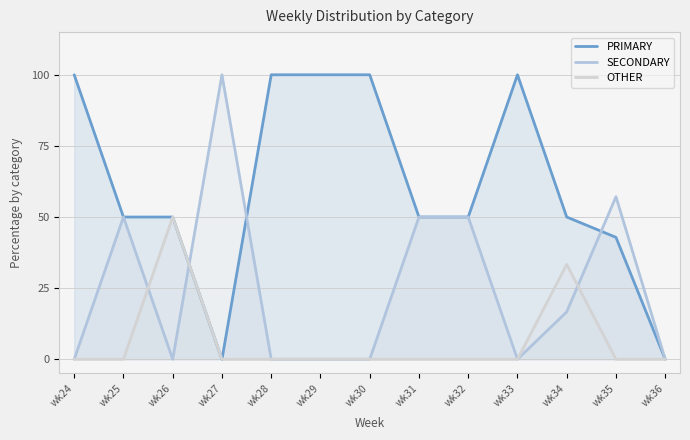

After their last crossing, which series has the higher values: OTHER or SECONDARY?

SECONDARY